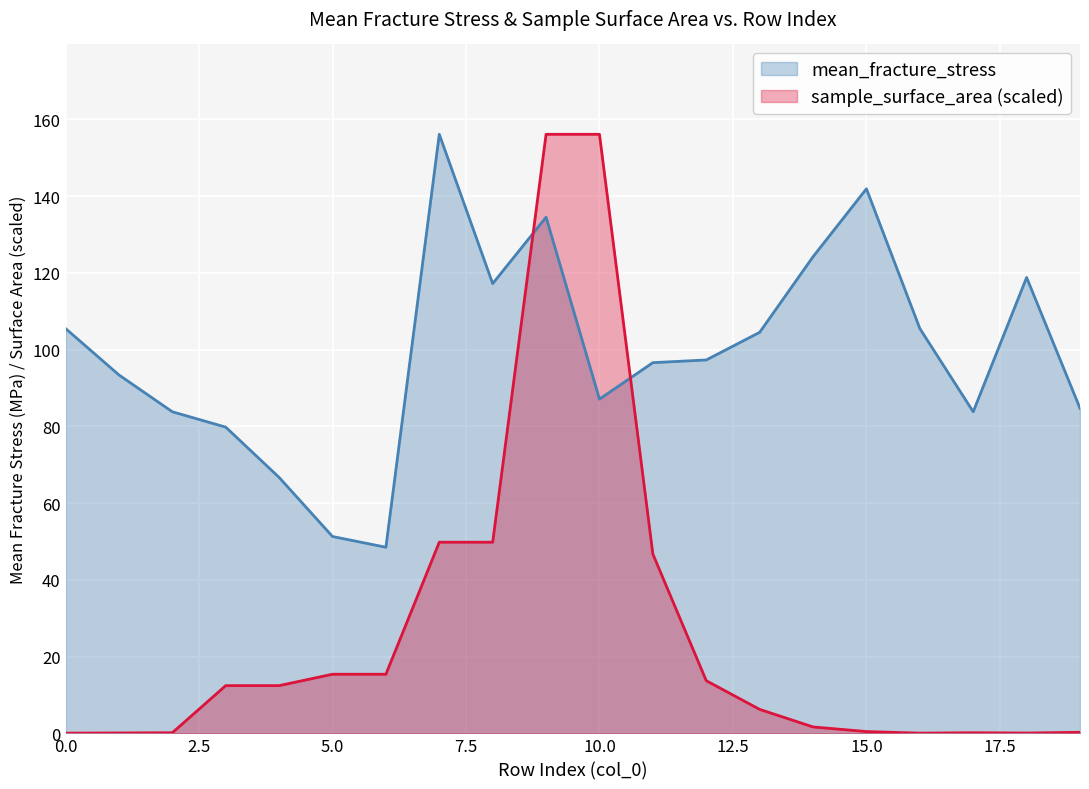

What is the value of the sample_surface_area point at the 20th from the left?

0.3